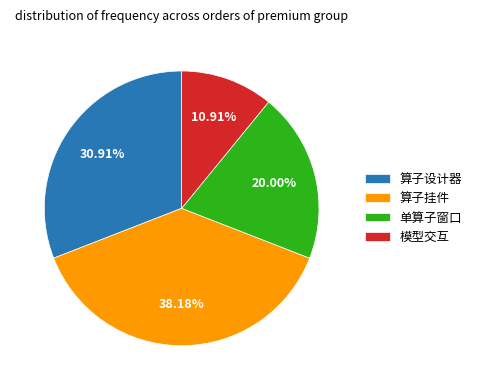

Which has a higher value, 单算子窗口 or 模型交互?

单算子窗口